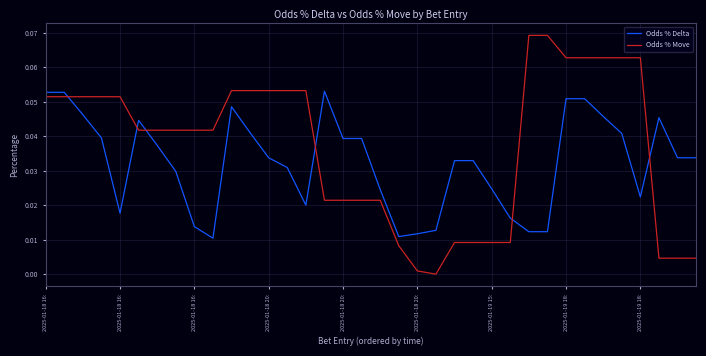

Rank the series by their maximum value, from highest to lowest.

Odds % Move, Odds % Delta